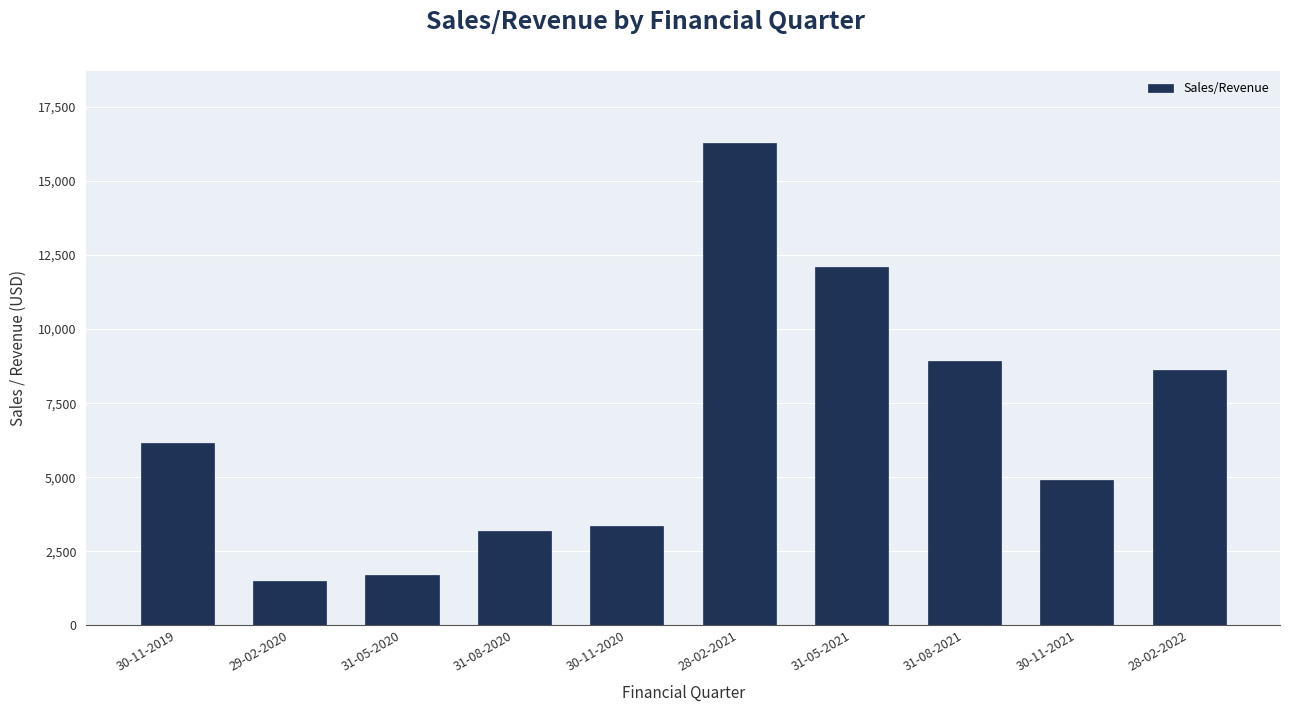

List the labels in order of value, largest first.

28-02-2021, 31-05-2021, 31-08-2021, 28-02-2022, 30-11-2019, 30-11-2021, 30-11-2020, 31-08-2020, 31-05-2020, 29-02-2020